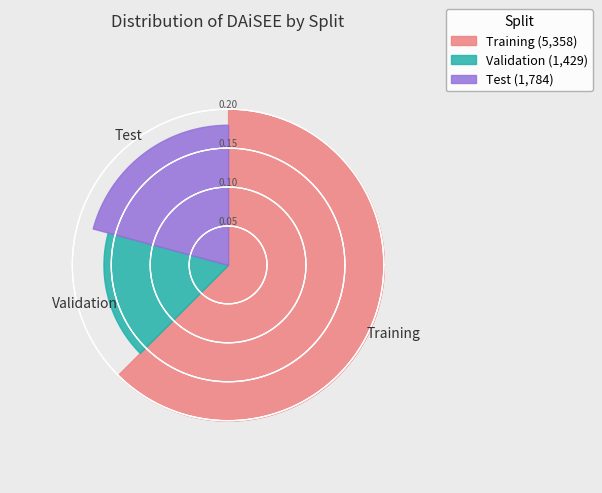

What percentage is the Training slice, to the nearest percent?

63%